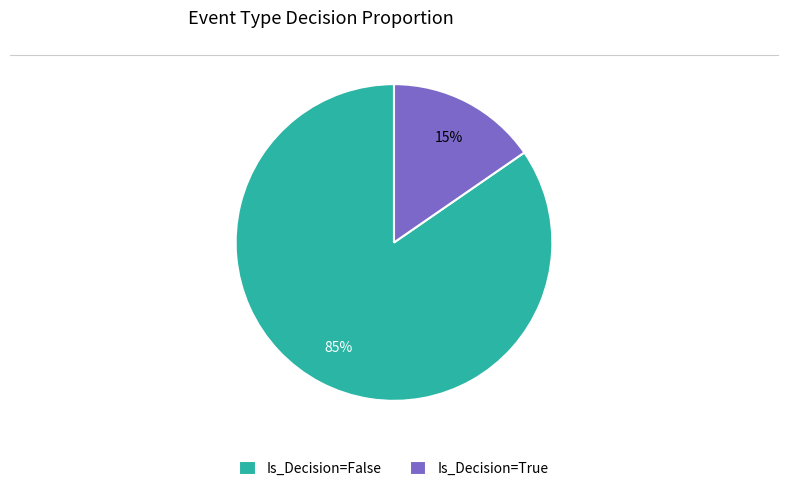

To the nearest percent, what portion does Is_Decision=False represent?

85%